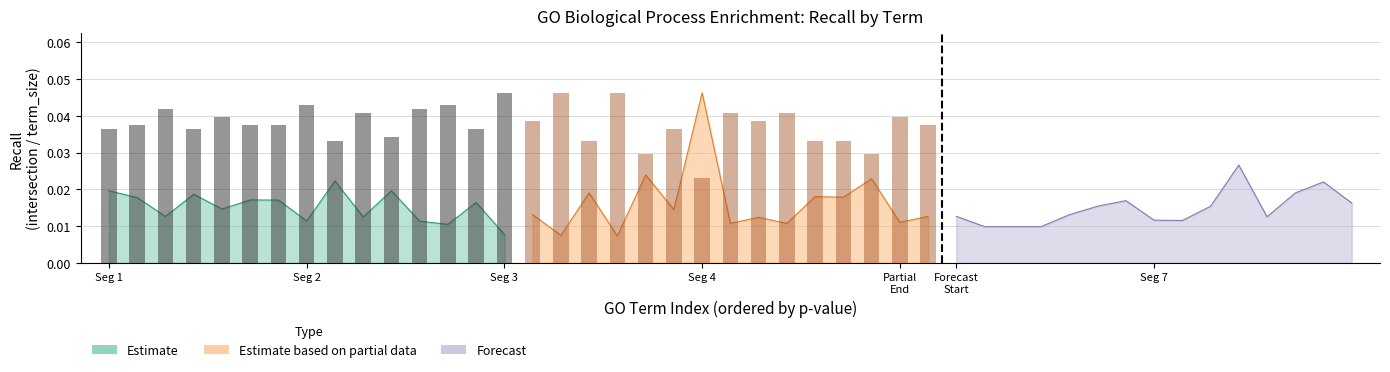

Is it true that Estimate based on partial data equals 0.1 at Seg 4?

False